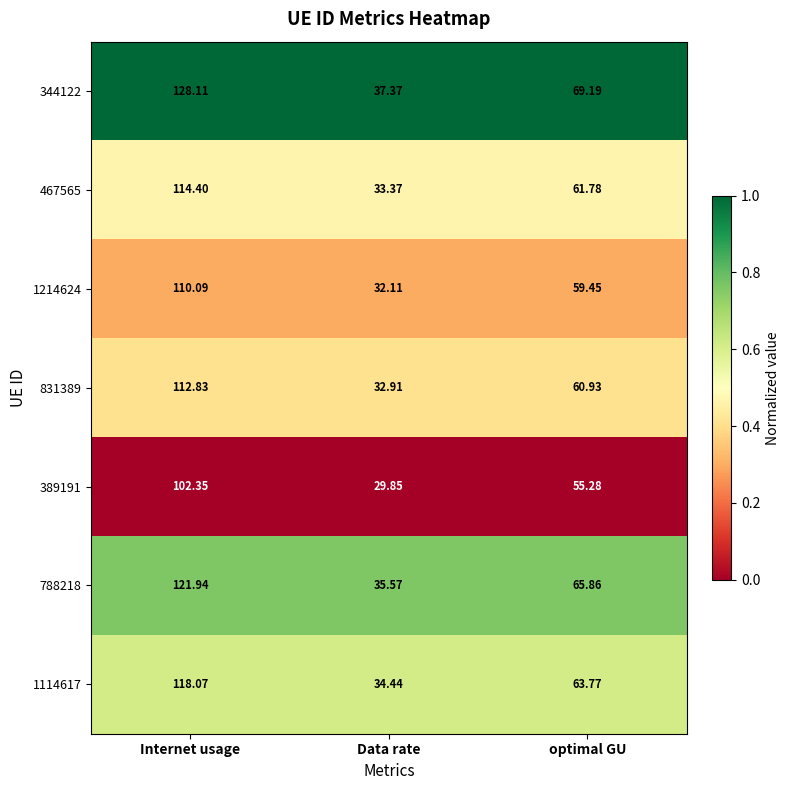

At which category does the chart reach its peak across all series?

Internet usage